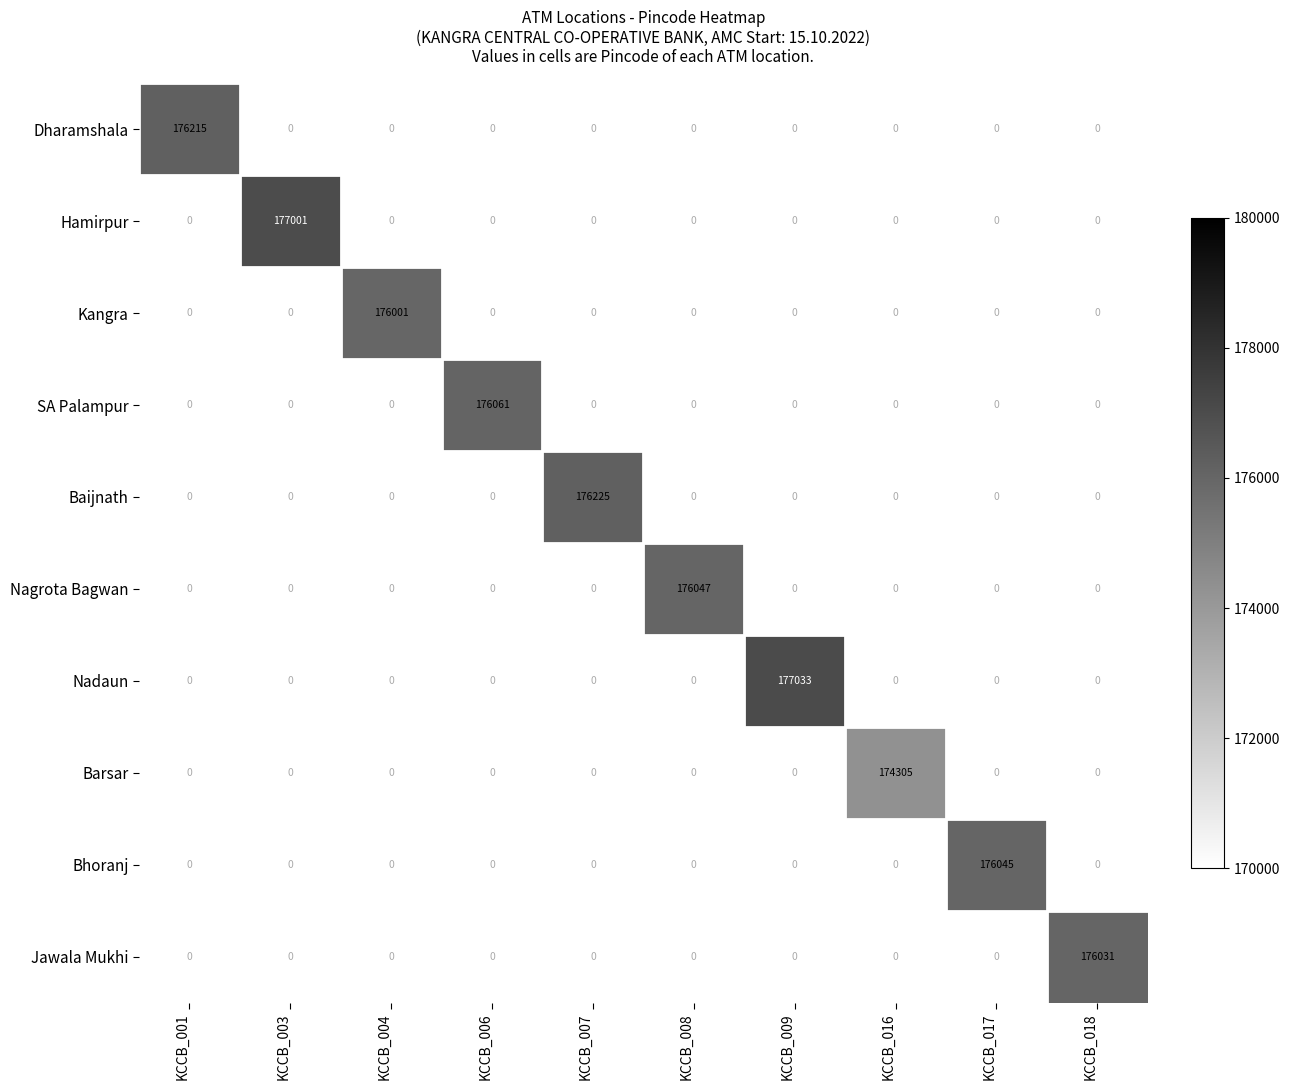

Is it true that Baijnath equals 50843 at KCCB_007?

False